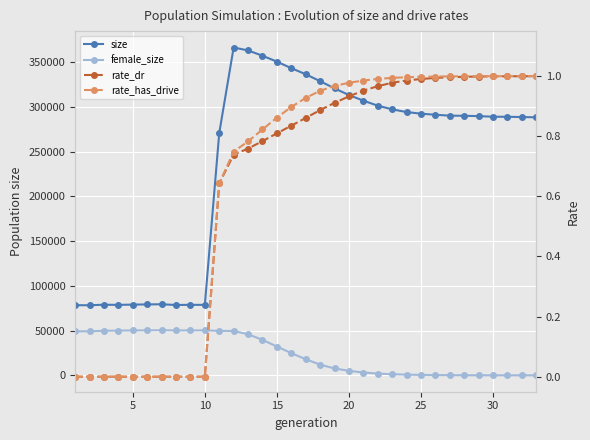

True or false: size and rate_has_drive cross at least once.

False